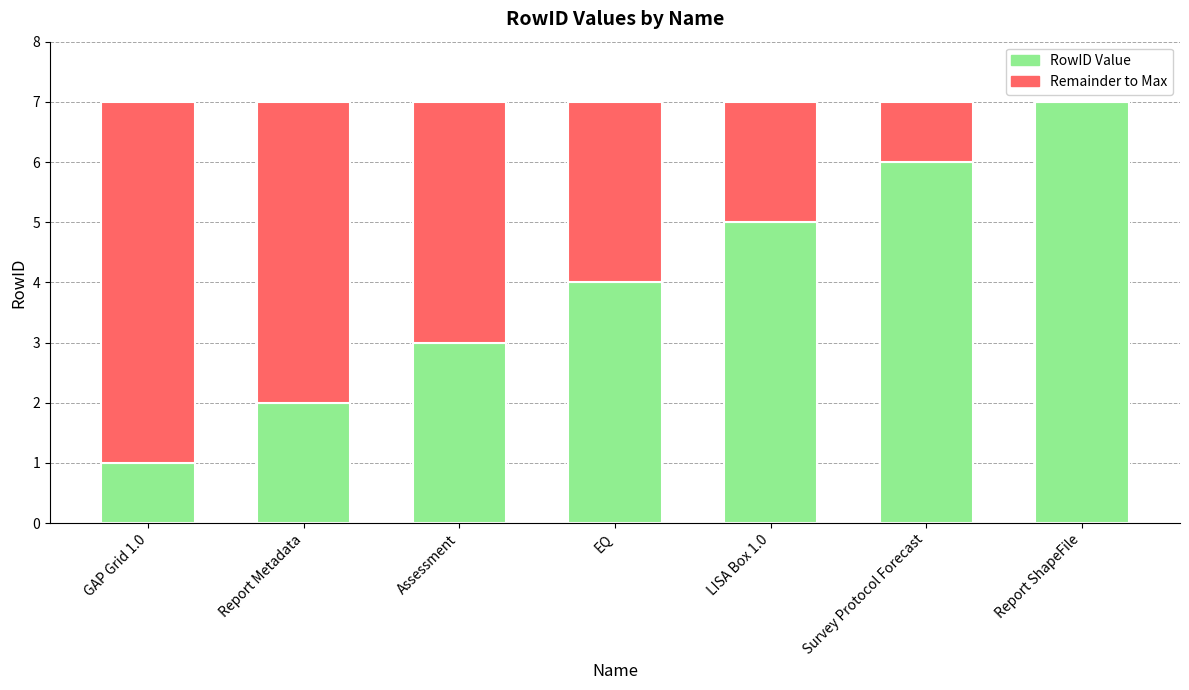

What is the total value across all series at Report ShapeFile?

7